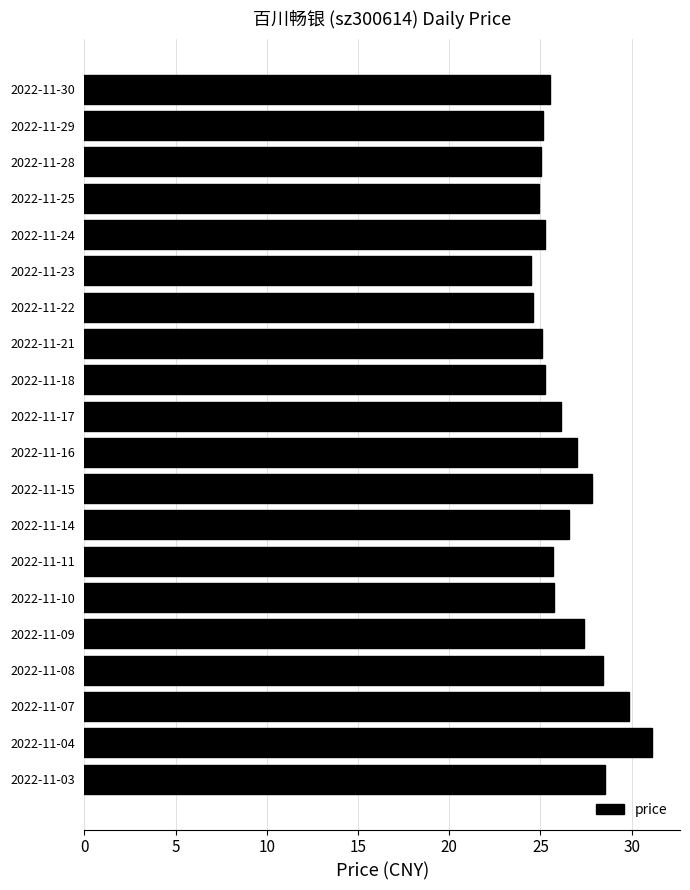

Are the bars horizontal?

Yes